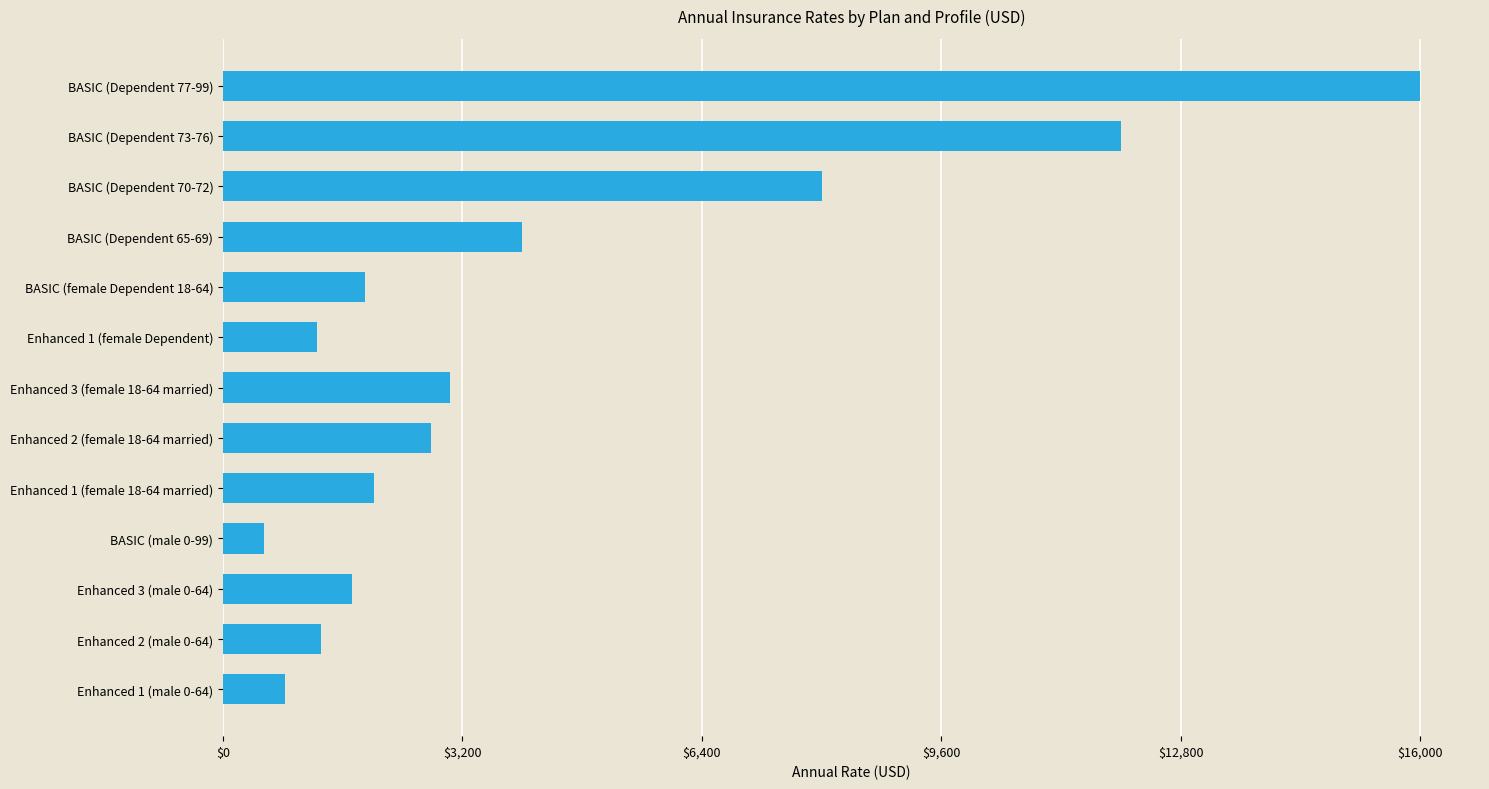

Does the chart contain stacked bars?

No